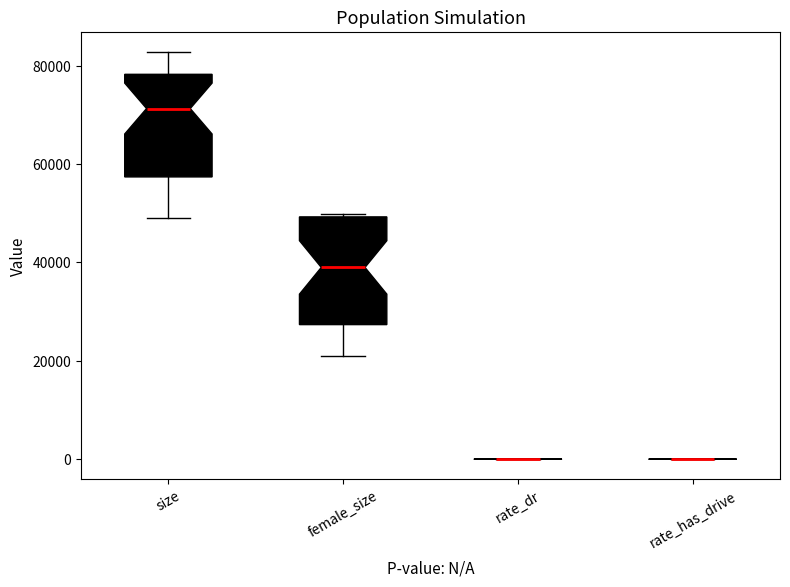

Where does the upper whisker of the box for size end on the y-axis? The values are not printed on the chart, so give them approximately, as read against the axis.

82000